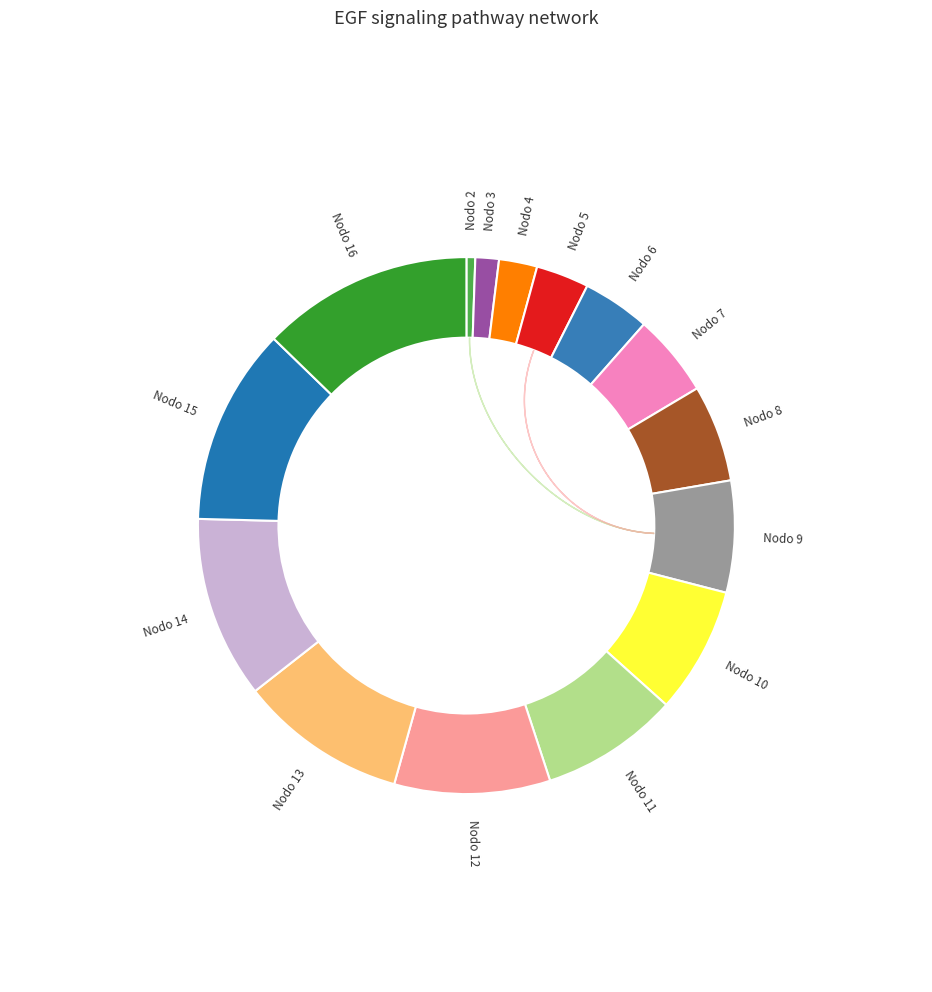

Is there any slice that represents more than half of the pie?

No